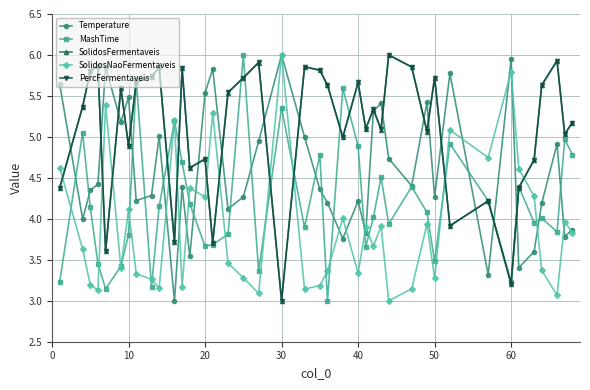

What is the minimum value for SolidosNaoFermentaveis?

3.0